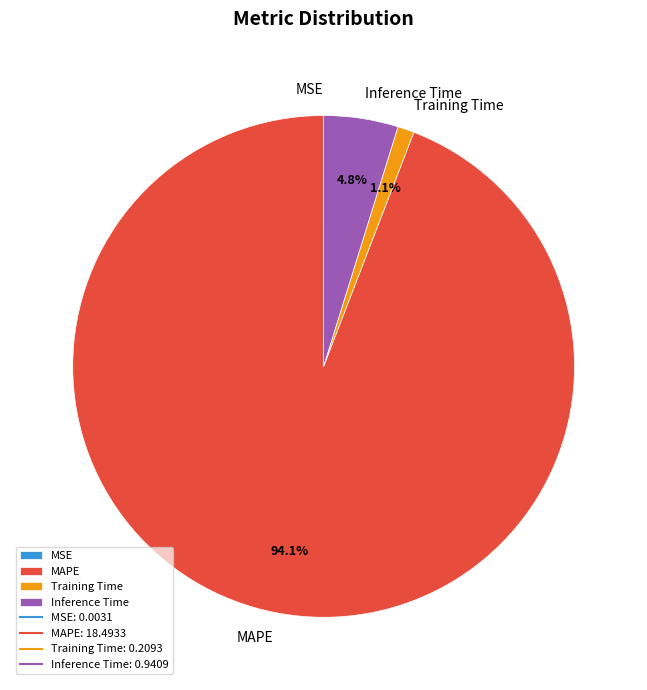

To the nearest percent, what is the combined percentage of Training Time and MAPE?

95%